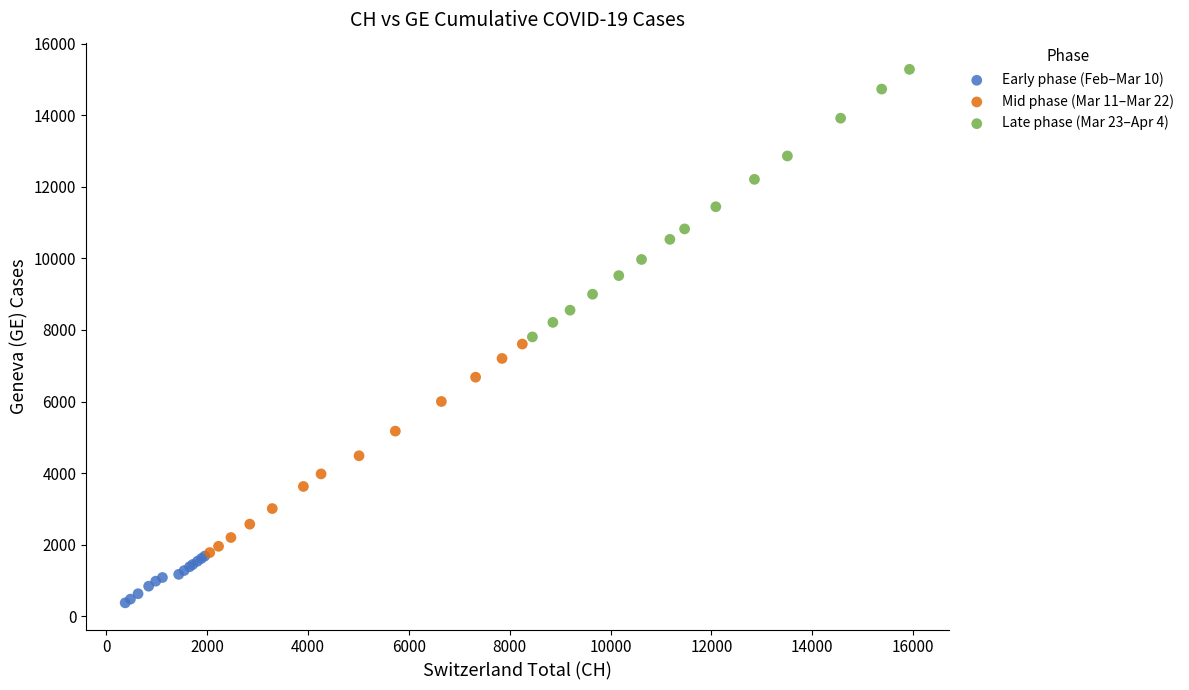

Which series has the largest Y range (max minus min)?

Late phase (Mar 23–Apr 4)